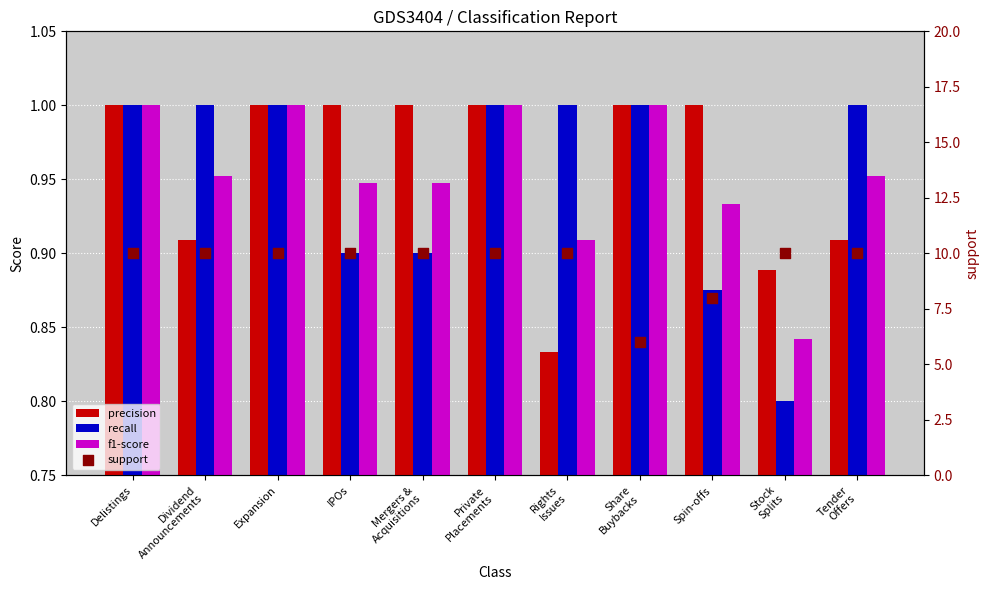

What are all the series names shown in the legend?

precision, recall, f1-score, support